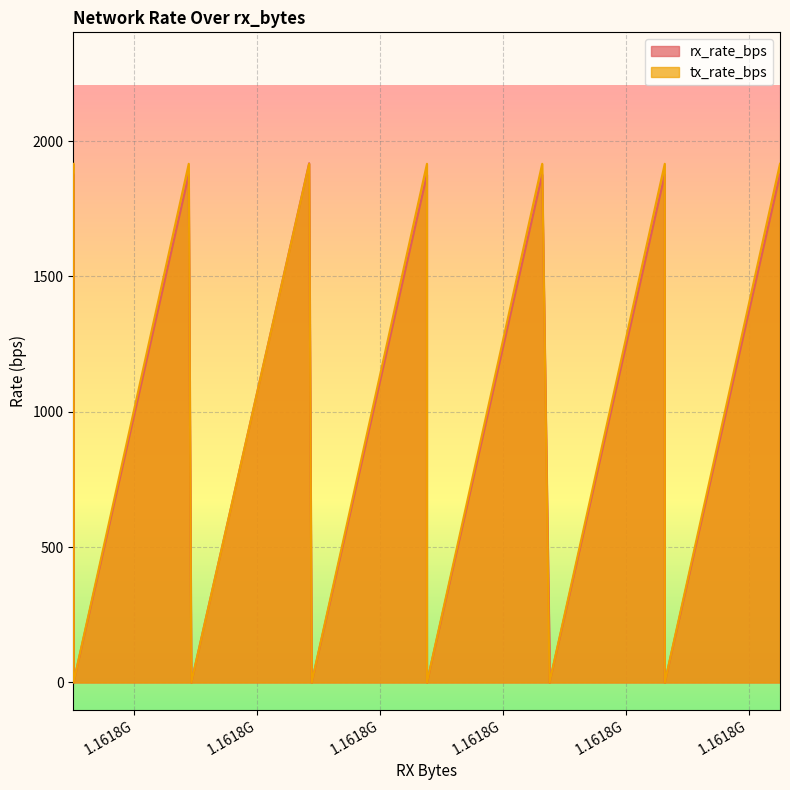

Reading left to right, list all the values displayed in this chart.

rx_rate_bps: 1876	0	0	1876	42	0	1918	42	0	1876	0	0	1876	119	0	1876	0	0	1876
tx_rate_bps: 1916	0	0	1916	0	0	1916	0	0	1916	0	0	1916	0	0	1916	0	0	1916